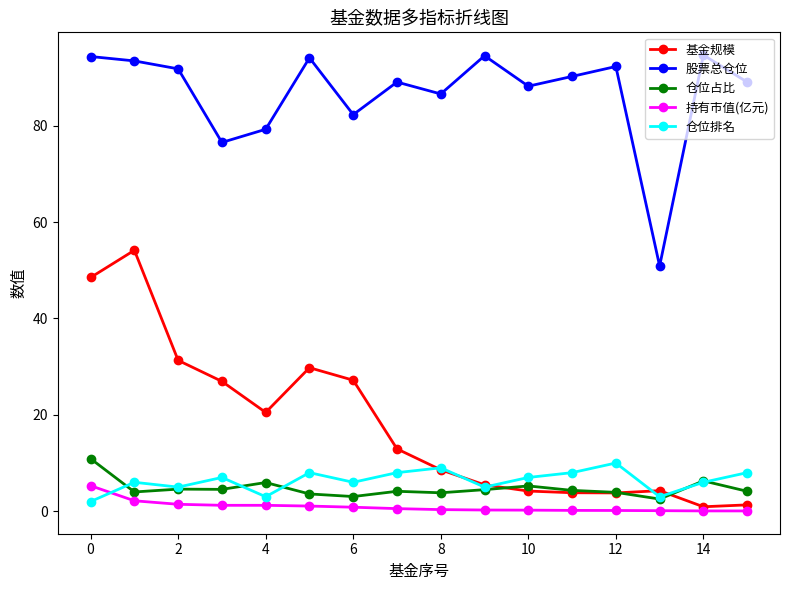

What is the value of the 股票总仓位 point at the 16th from the left?

89.1